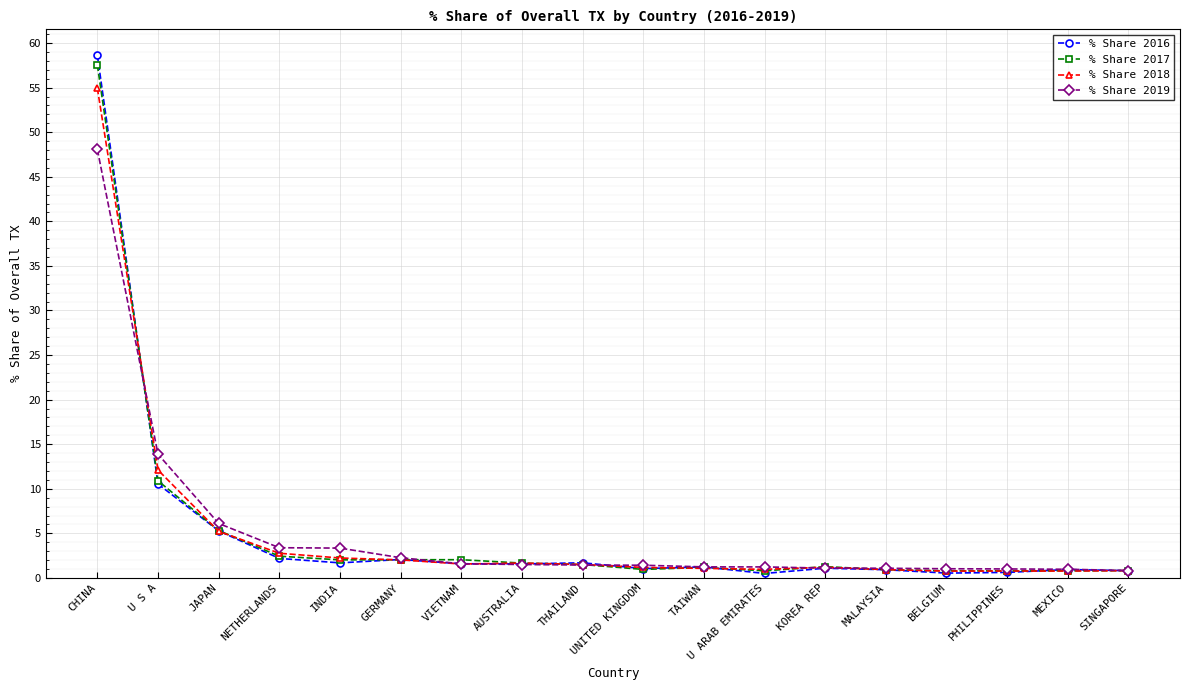

What is the approximate value of % Share 2016 at INDIA?

1.7